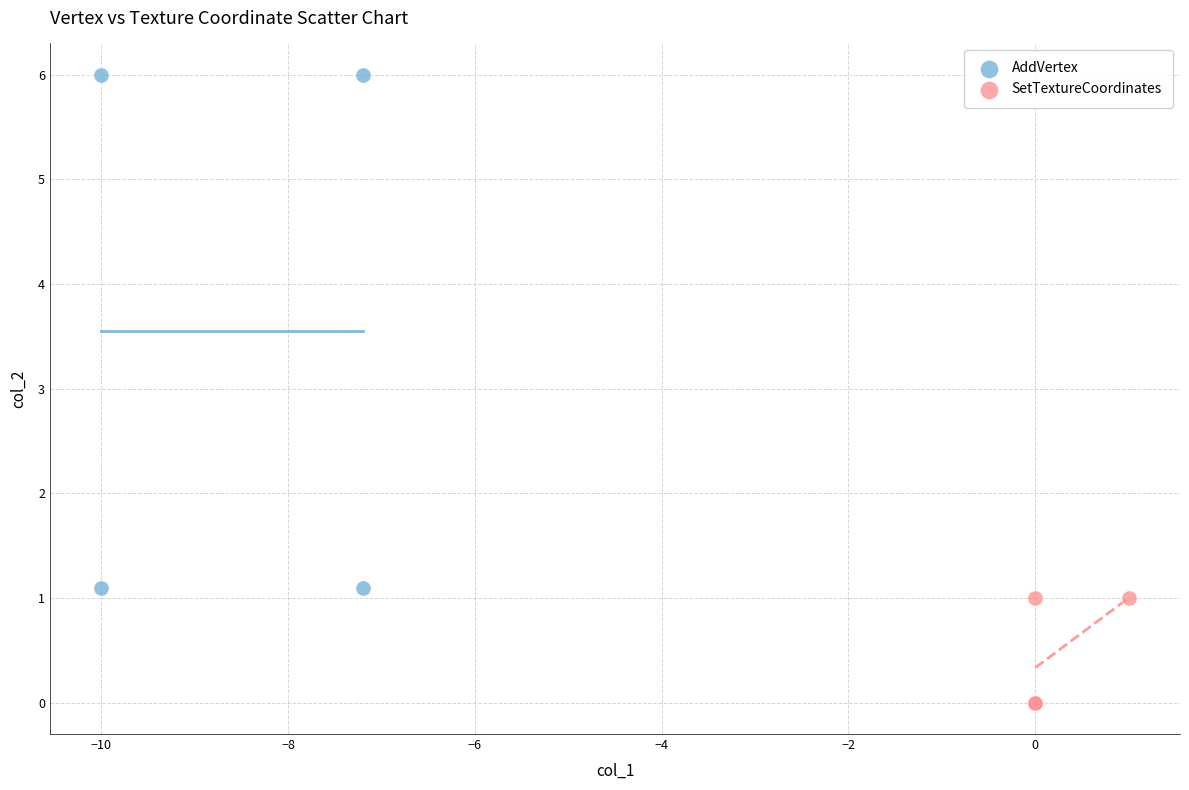

Which series contains the highest Y value?

AddVertex